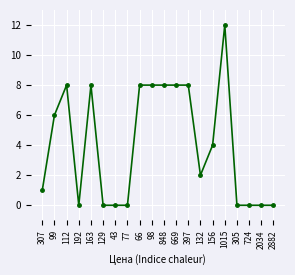

Reading left to right, extract all data points from this chart.

1	6	8	0	8	0	0	0	8	8	8	8	8	2	4	12	0	0	0	0